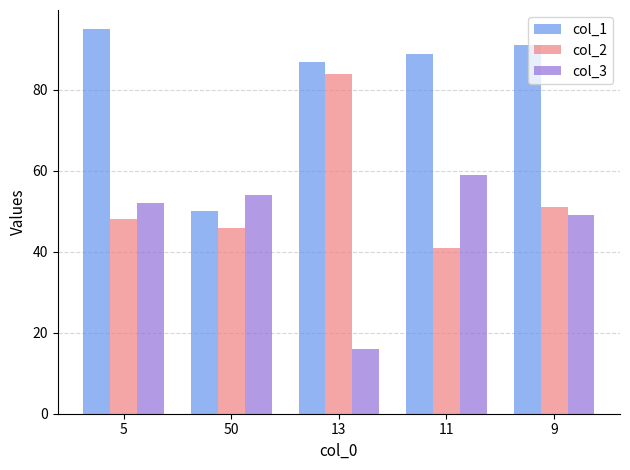

At which label is col_3 closest to 37?

9